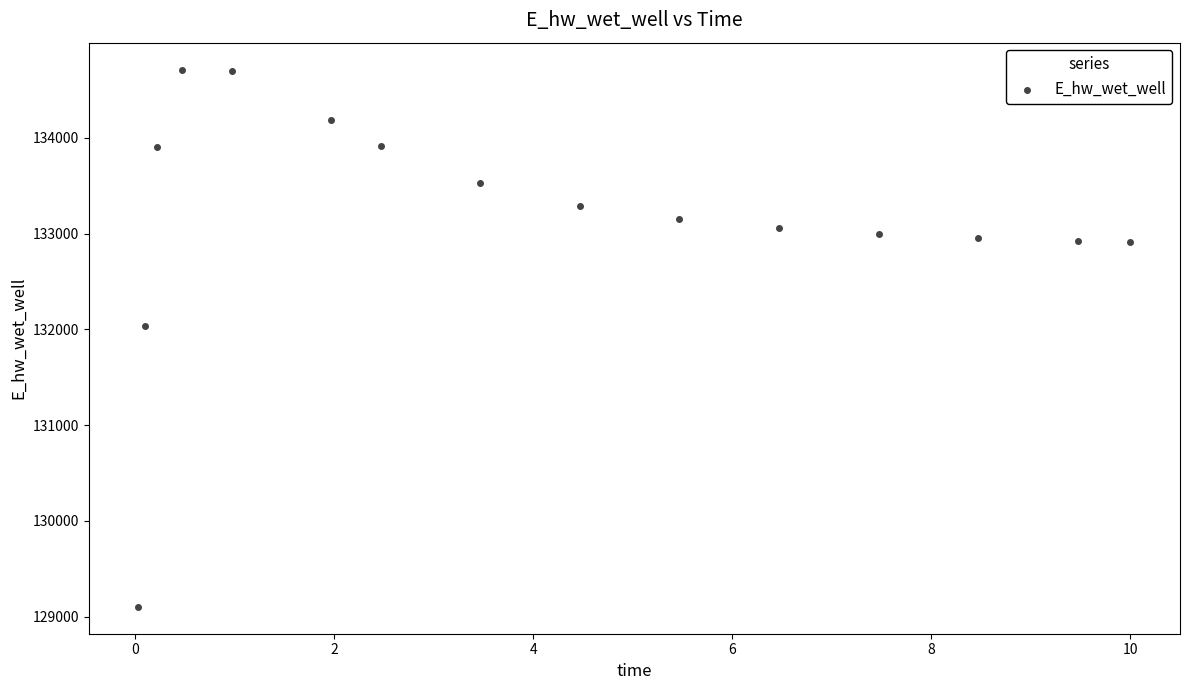

What is the range of X values (max minus min)?

10.0